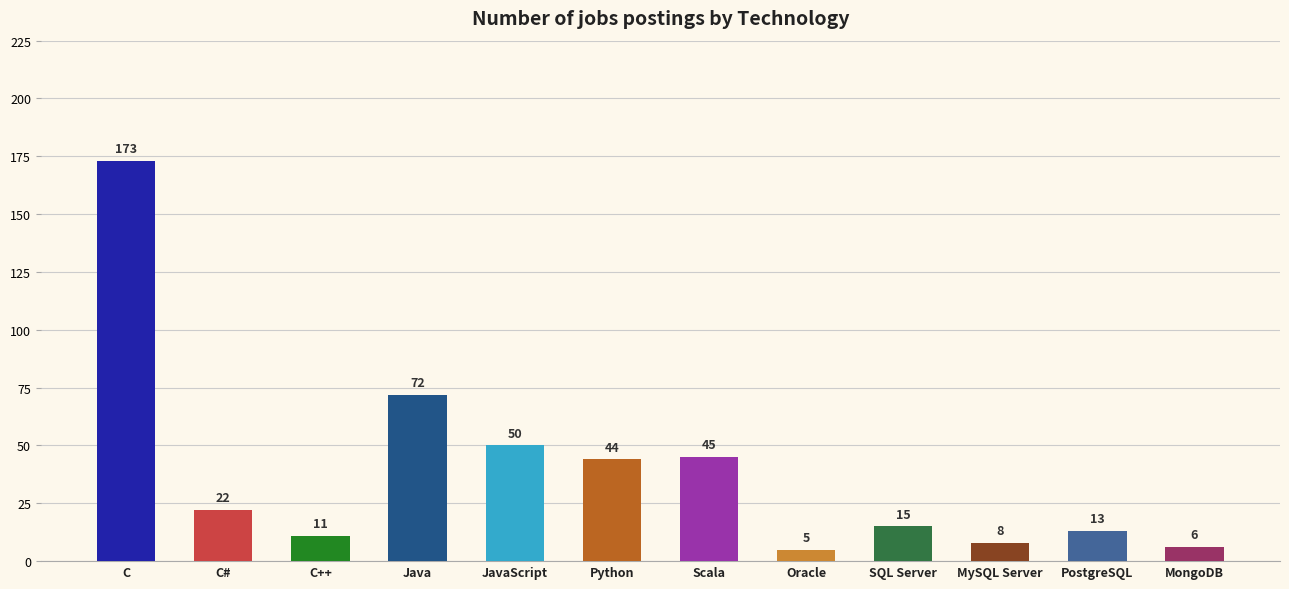

How many distinct data groups are displayed?

1